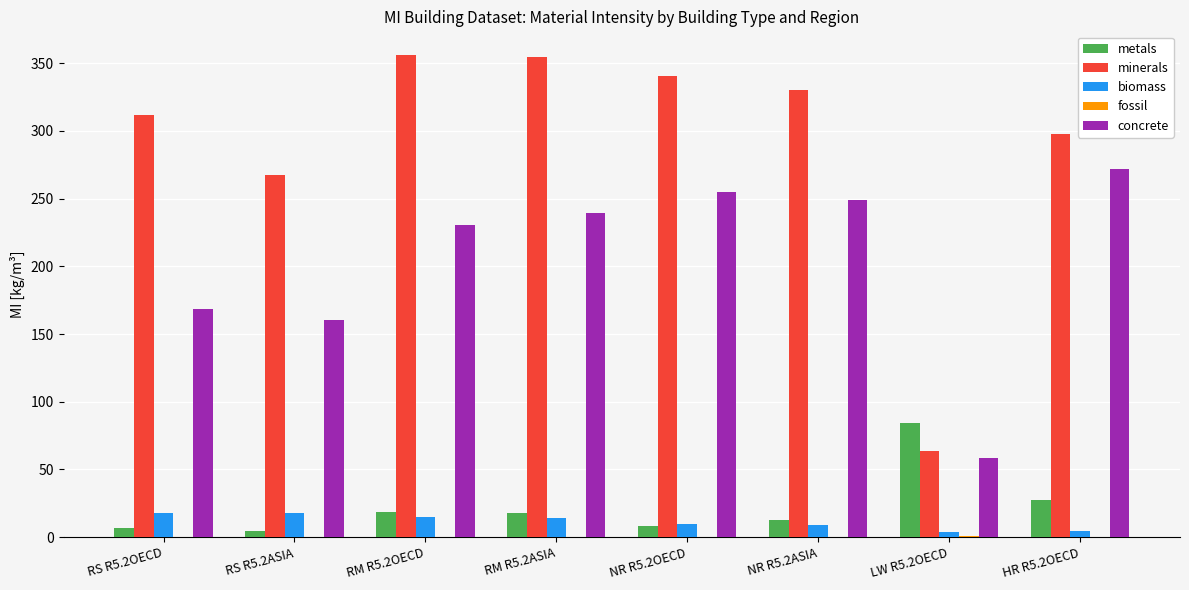

Which series has the largest total across all categories?

minerals